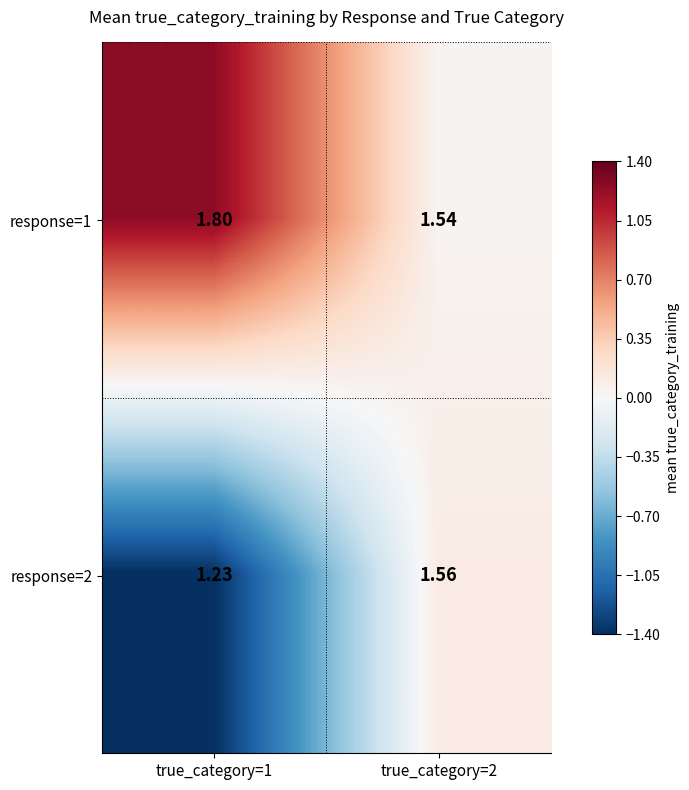

What is the spread (max minus min) of values at true_category=2?

0.0